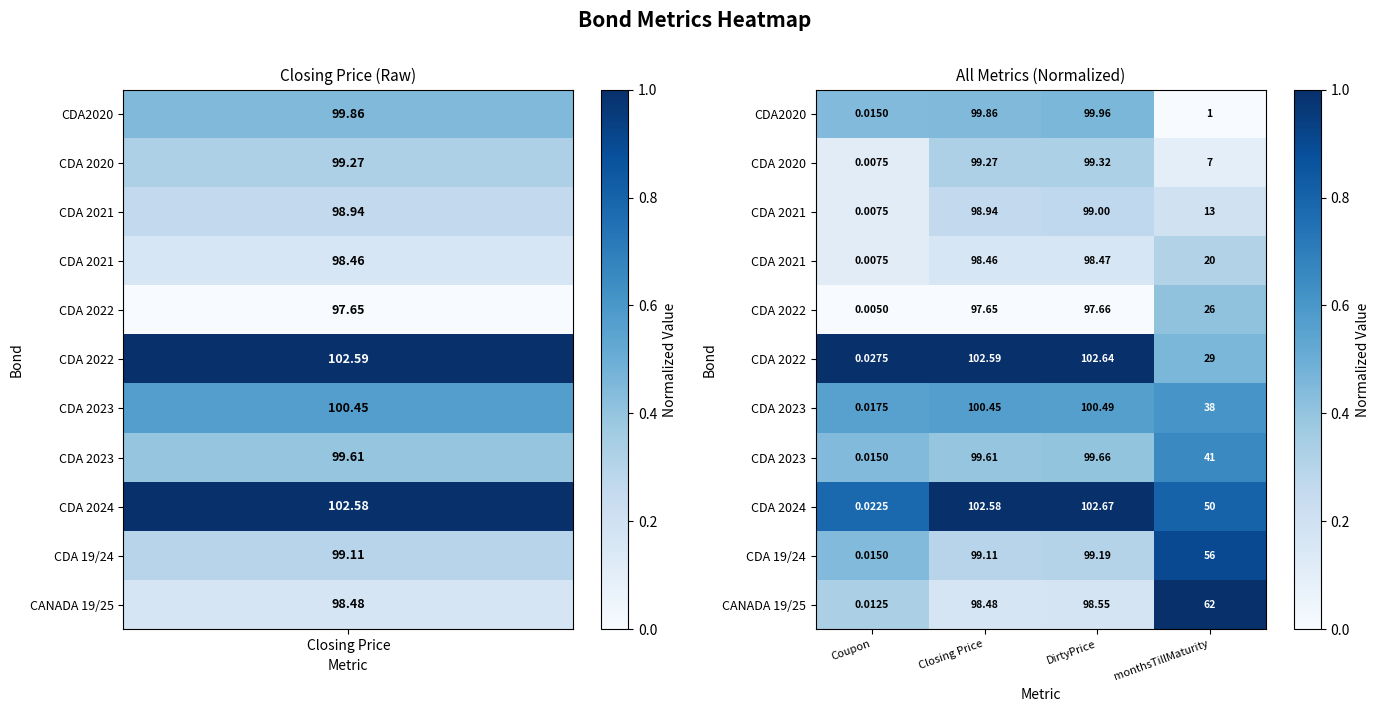

At which category is the sum across all series the highest?

monthsTillMaturity